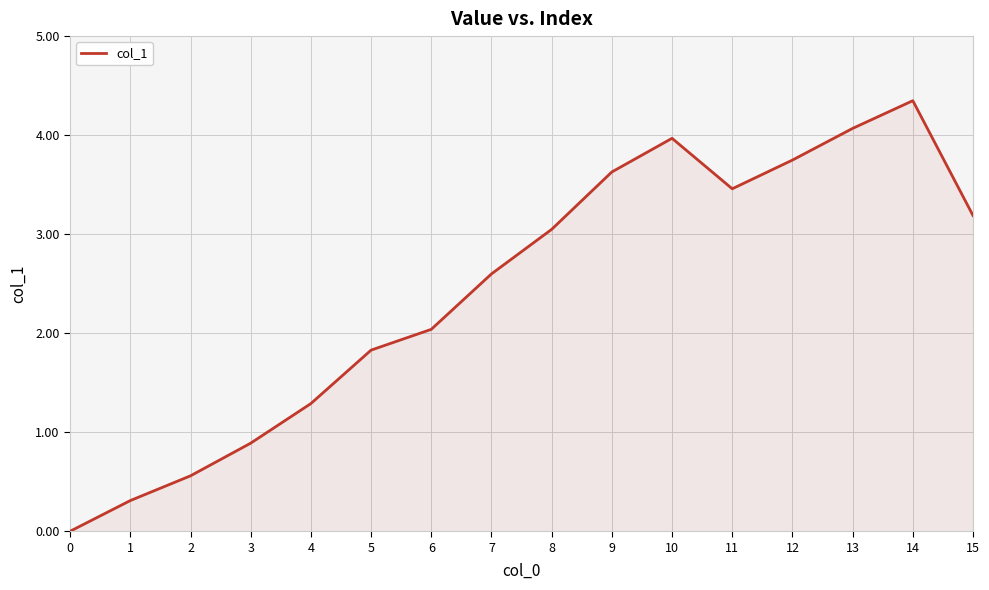

What is the ratio of the value at 11 to the value at 10?

0.9